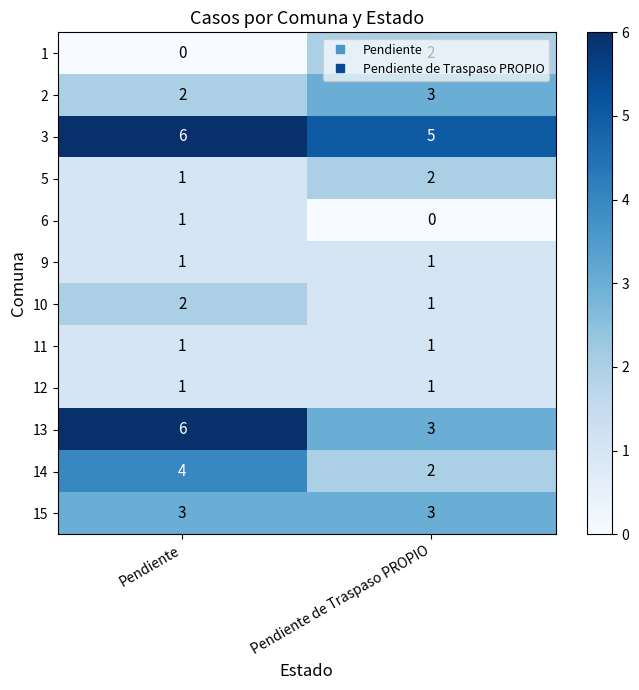

What is the greatest value displayed?

6